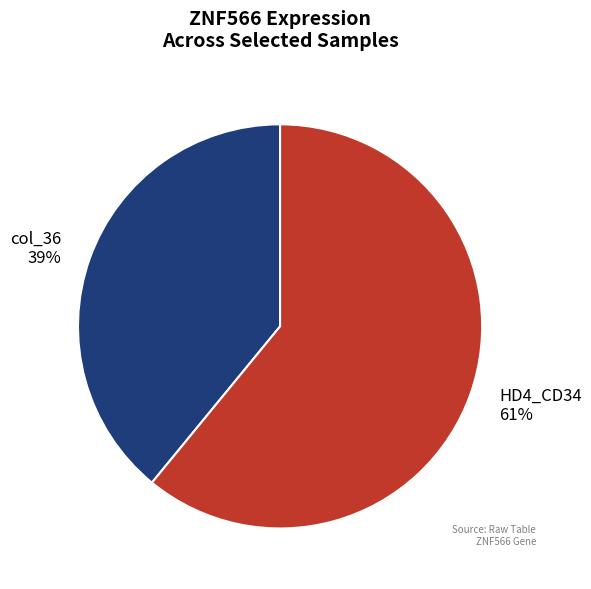

How many segments does this pie chart have?

2